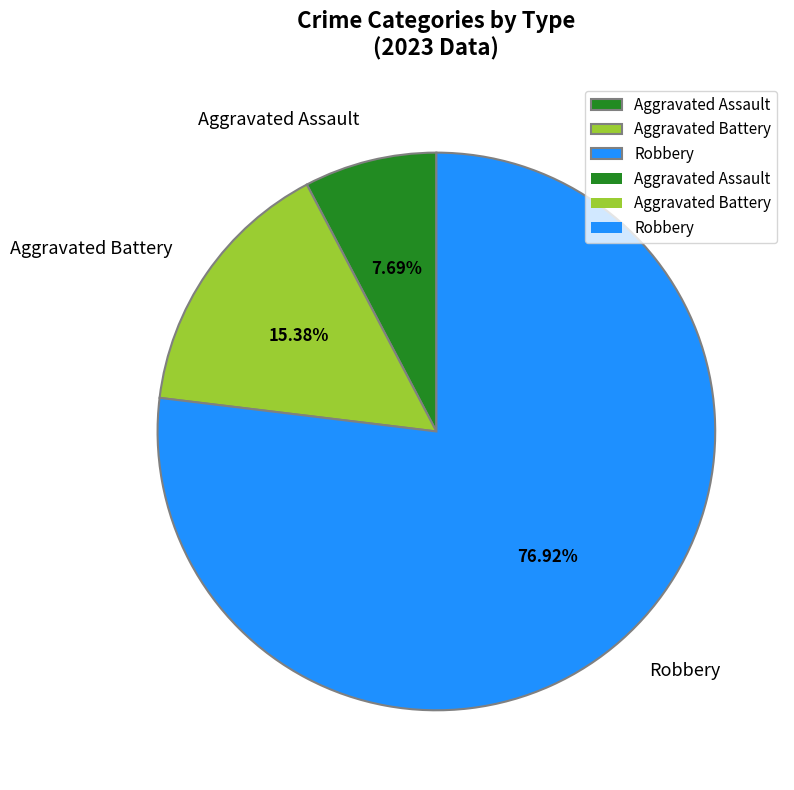

Combined, do Aggravated Assault and Aggravated Battery account for over 50%?

No